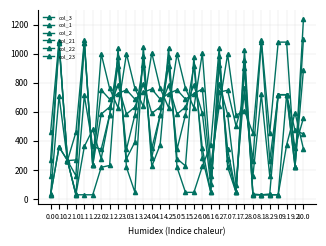

How many lines are shown in the chart?

6